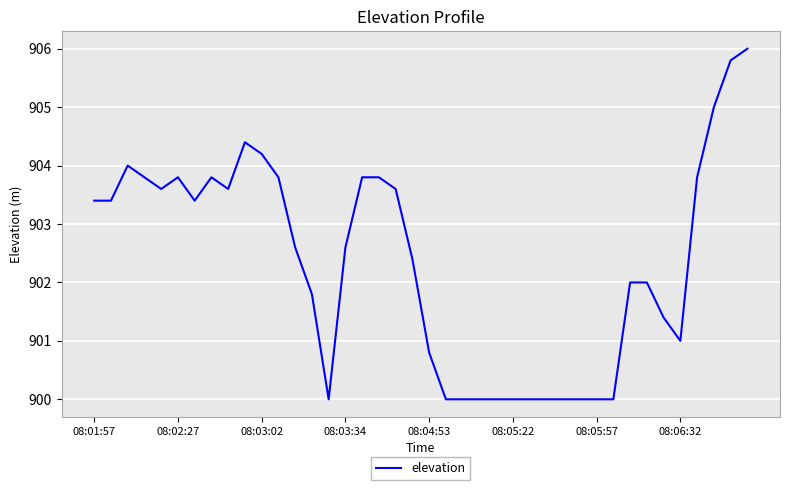

What is the difference between the maximum and minimum values?

6.0